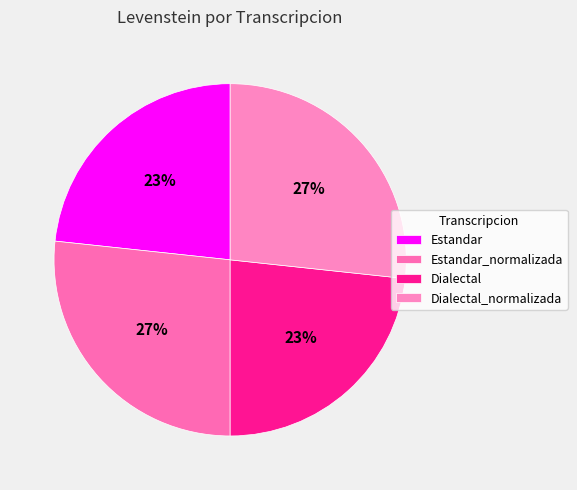

True or false: Estandar accounts for 11% of the total.

False